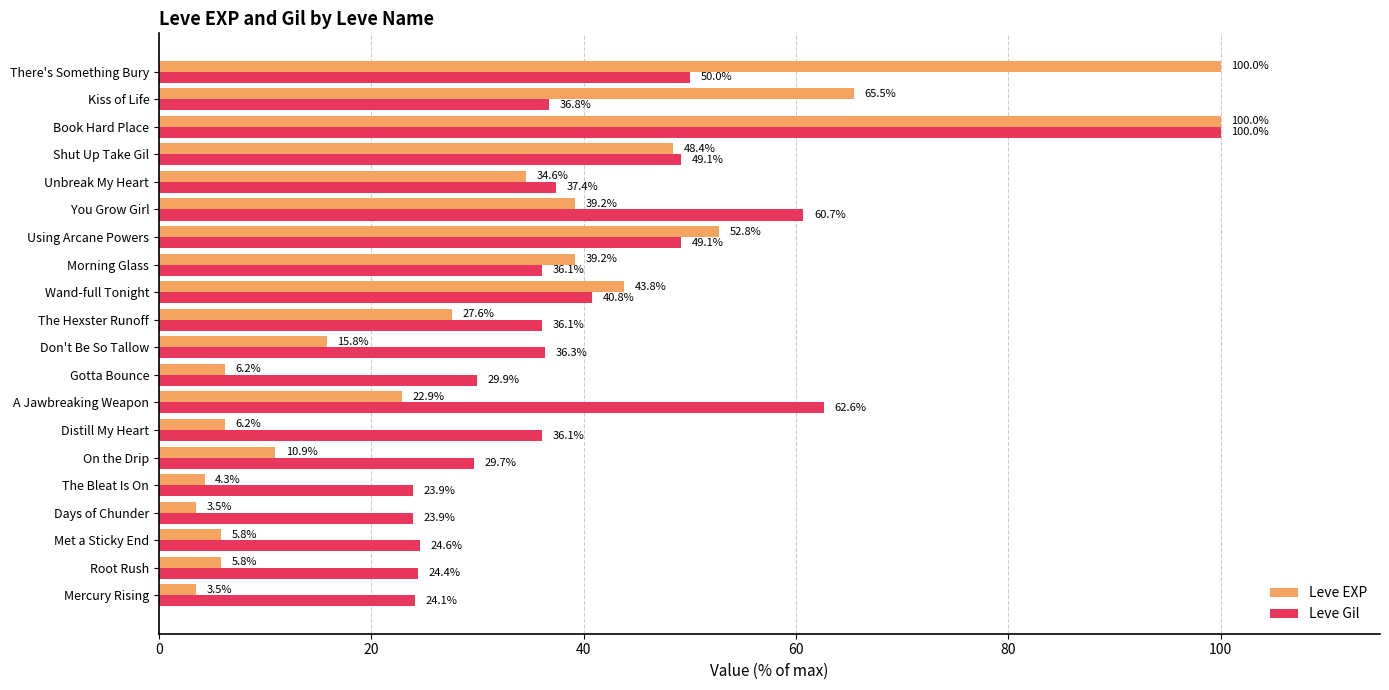

What is the difference between the maximum and minimum values in the Leve EXP series?

96.5